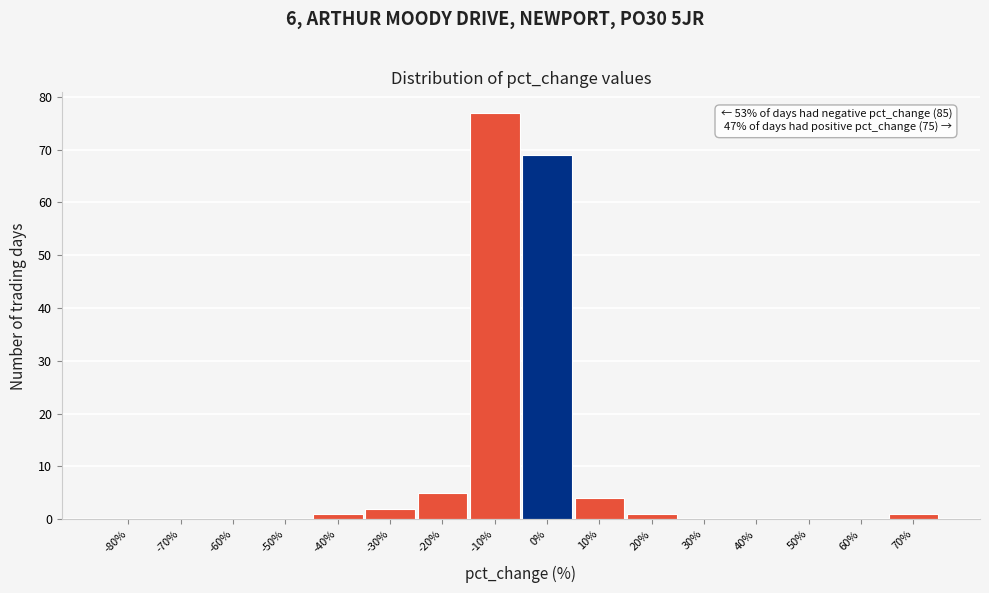

Reading right to left, list all the values displayed in this chart.

70%=1	60%=0	50%=0	40%=0	30%=0	20%=1	10%=4	0%=69	-10%=77	-20%=5	-30%=2	-40%=1	-50%=0	-60%=0	-70%=0	-80%=0